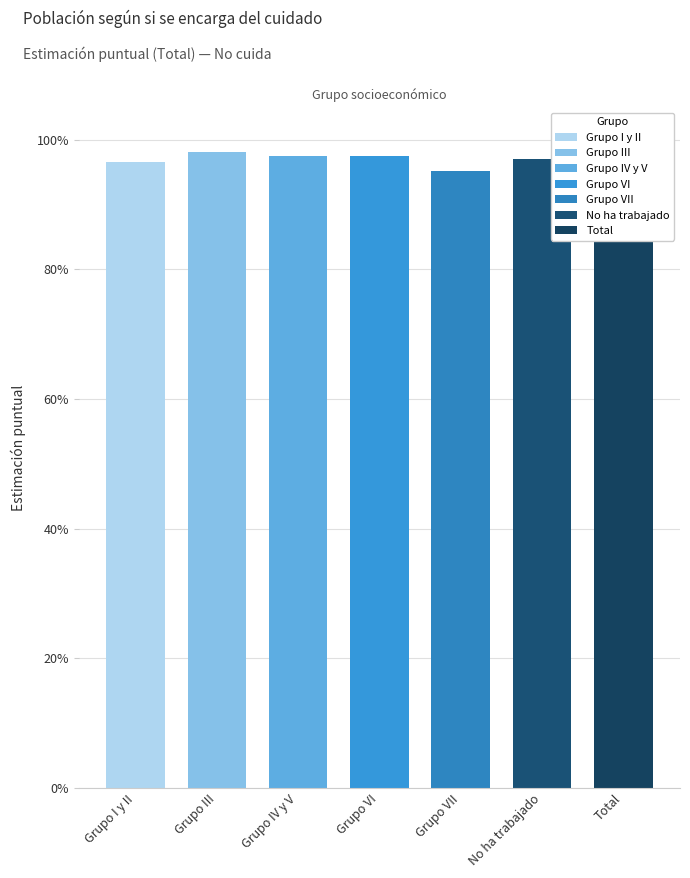

Reading right to left, transcribe all the data shown in this chart.

Total=1.0	No ha trabajado=1.0	Grupo VII=1.0	Grupo VI=1.0	Grupo IV y V=1.0	Grupo III=1.0	Grupo I y II=1.0